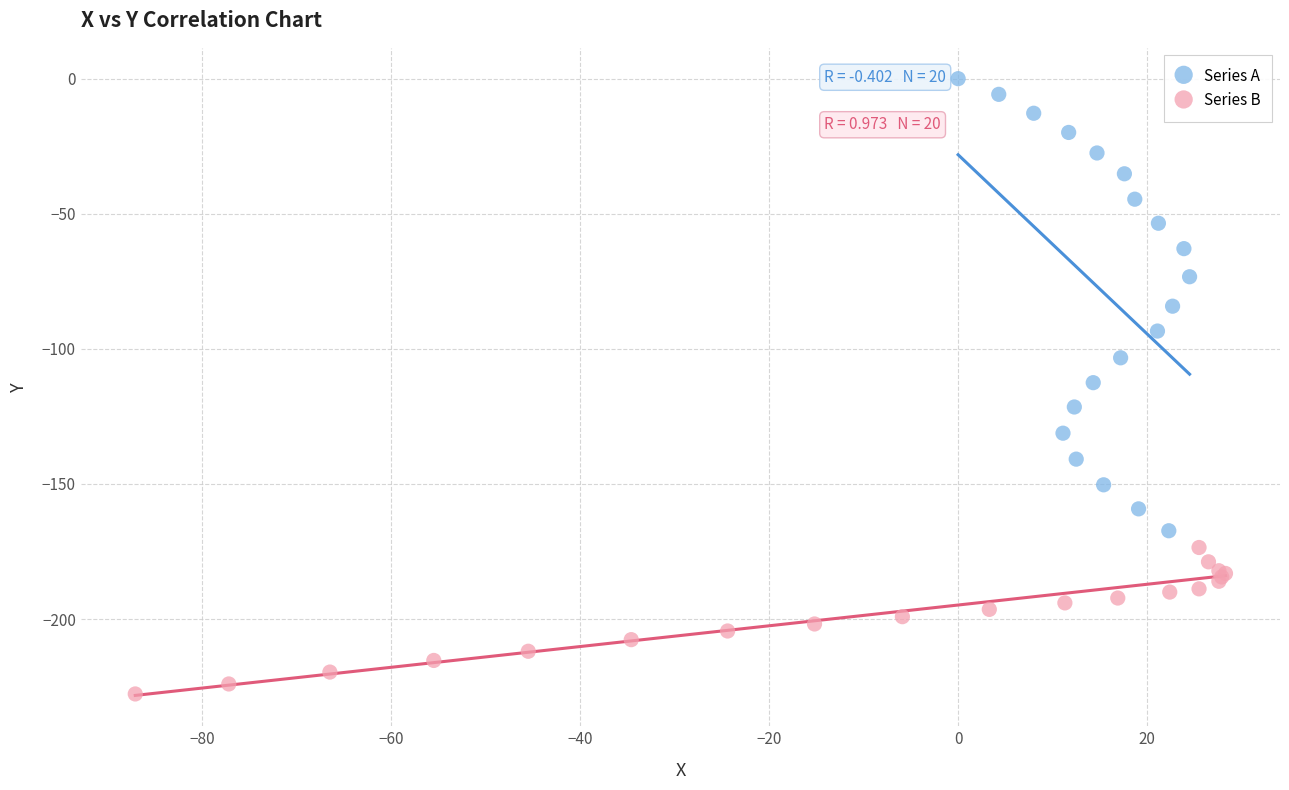

Which series contains the lowest Y value?

Series B